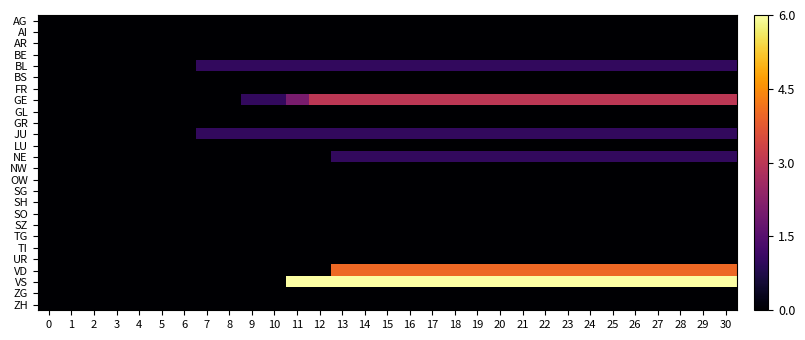

Reading left to right, extract all data points from this chart.

AG: 0=0	1=0	2=0	3=0	4=0	5=0	6=0	7=0	8=0	9=0	10=0	11=0	12=0	13=0	14=0	15=0	16=0	17=0	18=0	19=0	20=0	21=0	22=0	23=0	24=0	25=0	26=0	27=0	28=0	29=0	30=0
AI: 0=0	1=0	2=0	3=0	4=0	5=0	6=0	7=0	8=0	9=0	10=0	11=0	12=0	13=0	14=0	15=0	16=0	17=0	18=0	19=0	20=0	21=0	22=0	23=0	24=0	25=0	26=0	27=0	28=0	29=0	30=0
AR: 0=0	1=0	2=0	3=0	4=0	5=0	6=0	7=0	8=0	9=0	10=0	11=0	12=0	13=0	14=0	15=0	16=0	17=0	18=0	19=0	20=0	21=0	22=0	23=0	24=0	25=0	26=0	27=0	28=0	29=0	30=0
BE: 0=0	1=0	2=0	3=0	4=0	5=0	6=0	7=0	8=0	9=0	10=0	11=0	12=0	13=0	14=0	15=0	16=0	17=0	18=0	19=0	20=0	21=0	22=0	23=0	24=0	25=0	26=0	27=0	28=0	29=0	30=0
BL: 0=0	1=0	2=0	3=0	4=0	5=0	6=0	7=1	8=1	9=1	10=1	11=1	12=1	13=1	14=1	15=1	16=1	17=1	18=1	19=1	20=1	21=1	22=1	23=1	24=1	25=1	26=1	27=1	28=1	29=1	30=1
BS: 0=0	1=0	2=0	3=0	4=0	5=0	6=0	7=0	8=0	9=0	10=0	11=0	12=0	13=0	14=0	15=0	16=0	17=0	18=0	19=0	20=0	21=0	22=0	23=0	24=0	25=0	26=0	27=0	28=0	29=0	30=0
FR: 0=0	1=0	2=0	3=0	4=0	5=0	6=0	7=0	8=0	9=0	10=0	11=0	12=0	13=0	14=0	15=0	16=0	17=0	18=0	19=0	20=0	21=0	22=0	23=0	24=0	25=0	26=0	27=0	28=0	29=0	30=0
GE: 0=0	1=0	2=0	3=0	4=0	5=0	6=0	7=0	8=0	9=1	10=1	11=2	12=3	13=3	14=3	15=3	16=3	17=3	18=3	19=3	20=3	21=3	22=3	23=3	24=3	25=3	26=3	27=3	28=3	29=3	30=3
GL: 0=0	1=0	2=0	3=0	4=0	5=0	6=0	7=0	8=0	9=0	10=0	11=0	12=0	13=0	14=0	15=0	16=0	17=0	18=0	19=0	20=0	21=0	22=0	23=0	24=0	25=0	26=0	27=0	28=0	29=0	30=0
GR: 0=0	1=0	2=0	3=0	4=0	5=0	6=0	7=0	8=0	9=0	10=0	11=0	12=0	13=0	14=0	15=0	16=0	17=0	18=0	19=0	20=0	21=0	22=0	23=0	24=0	25=0	26=0	27=0	28=0	29=0	30=0
JU: 0=0	1=0	2=0	3=0	4=0	5=0	6=0	7=1	8=1	9=1	10=1	11=1	12=1	13=1	14=1	15=1	16=1	17=1	18=1	19=1	20=1	21=1	22=1	23=1	24=1	25=1	26=1	27=1	28=1	29=1	30=1
LU: 0=0	1=0	2=0	3=0	4=0	5=0	6=0	7=0	8=0	9=0	10=0	11=0	12=0	13=0	14=0	15=0	16=0	17=0	18=0	19=0	20=0	21=0	22=0	23=0	24=0	25=0	26=0	27=0	28=0	29=0	30=0
NE: 0=0	1=0	2=0	3=0	4=0	5=0	6=0	7=0	8=0	9=0	10=0	11=0	12=0	13=1	14=1	15=1	16=1	17=1	18=1	19=1	20=1	21=1	22=1	23=1	24=1	25=1	26=1	27=1	28=1	29=1	30=1
NW: 0=0	1=0	2=0	3=0	4=0	5=0	6=0	7=0	8=0	9=0	10=0	11=0	12=0	13=0	14=0	15=0	16=0	17=0	18=0	19=0	20=0	21=0	22=0	23=0	24=0	25=0	26=0	27=0	28=0	29=0	30=0
OW: 0=0	1=0	2=0	3=0	4=0	5=0	6=0	7=0	8=0	9=0	10=0	11=0	12=0	13=0	14=0	15=0	16=0	17=0	18=0	19=0	20=0	21=0	22=0	23=0	24=0	25=0	26=0	27=0	28=0	29=0	30=0
SG: 0=0	1=0	2=0	3=0	4=0	5=0	6=0	7=0	8=0	9=0	10=0	11=0	12=0	13=0	14=0	15=0	16=0	17=0	18=0	19=0	20=0	21=0	22=0	23=0	24=0	25=0	26=0	27=0	28=0	29=0	30=0
SH: 0=0	1=0	2=0	3=0	4=0	5=0	6=0	7=0	8=0	9=0	10=0	11=0	12=0	13=0	14=0	15=0	16=0	17=0	18=0	19=0	20=0	21=0	22=0	23=0	24=0	25=0	26=0	27=0	28=0	29=0	30=0
SO: 0=0	1=0	2=0	3=0	4=0	5=0	6=0	7=0	8=0	9=0	10=0	11=0	12=0	13=0	14=0	15=0	16=0	17=0	18=0	19=0	20=0	21=0	22=0	23=0	24=0	25=0	26=0	27=0	28=0	29=0	30=0
SZ: 0=0	1=0	2=0	3=0	4=0	5=0	6=0	7=0	8=0	9=0	10=0	11=0	12=0	13=0	14=0	15=0	16=0	17=0	18=0	19=0	20=0	21=0	22=0	23=0	24=0	25=0	26=0	27=0	28=0	29=0	30=0
TG: 0=0	1=0	2=0	3=0	4=0	5=0	6=0	7=0	8=0	9=0	10=0	11=0	12=0	13=0	14=0	15=0	16=0	17=0	18=0	19=0	20=0	21=0	22=0	23=0	24=0	25=0	26=0	27=0	28=0	29=0	30=0
TI: 0=0	1=0	2=0	3=0	4=0	5=0	6=0	7=0	8=0	9=0	10=0	11=0	12=0	13=0	14=0	15=0	16=0	17=0	18=0	19=0	20=0	21=0	22=0	23=0	24=0	25=0	26=0	27=0	28=0	29=0	30=0
UR: 0=0	1=0	2=0	3=0	4=0	5=0	6=0	7=0	8=0	9=0	10=0	11=0	12=0	13=0	14=0	15=0	16=0	17=0	18=0	19=0	20=0	21=0	22=0	23=0	24=0	25=0	26=0	27=0	28=0	29=0	30=0
VD: 0=0	1=0	2=0	3=0	4=0	5=0	6=0	7=0	8=0	9=0	10=0	11=0	12=0	13=4	14=4	15=4	16=4	17=4	18=4	19=4	20=4	21=4	22=4	23=4	24=4	25=4	26=4	27=4	28=4	29=4	30=4
VS: 0=0	1=0	2=0	3=0	4=0	5=0	6=0	7=0	8=0	9=0	10=0	11=6	12=6	13=6	14=6	15=6	16=6	17=6	18=6	19=6	20=6	21=6	22=6	23=6	24=6	25=6	26=6	27=6	28=6	29=6	30=6
ZG: 0=0	1=0	2=0	3=0	4=0	5=0	6=0	7=0	8=0	9=0	10=0	11=0	12=0	13=0	14=0	15=0	16=0	17=0	18=0	19=0	20=0	21=0	22=0	23=0	24=0	25=0	26=0	27=0	28=0	29=0	30=0
ZH: 0=0	1=0	2=0	3=0	4=0	5=0	6=0	7=0	8=0	9=0	10=0	11=0	12=0	13=0	14=0	15=0	16=0	17=0	18=0	19=0	20=0	21=0	22=0	23=0	24=0	25=0	26=0	27=0	28=0	29=0	30=0